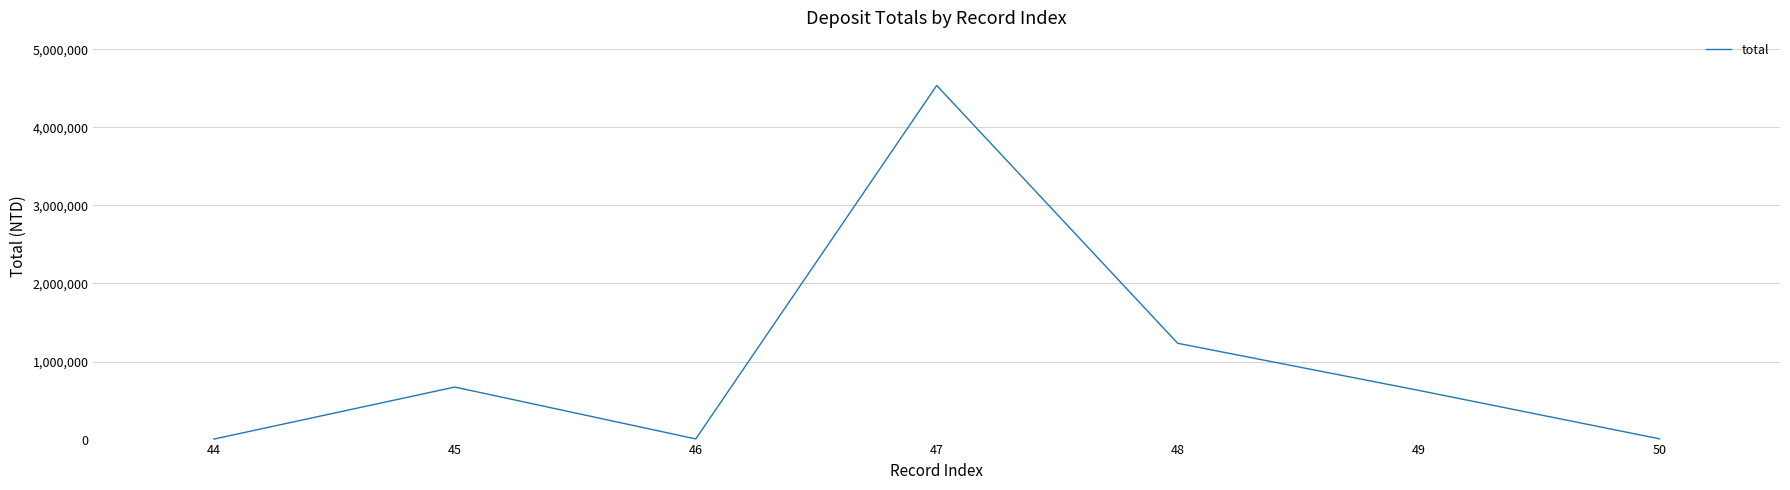

The value at 45 is 672819.0. True or false?

True